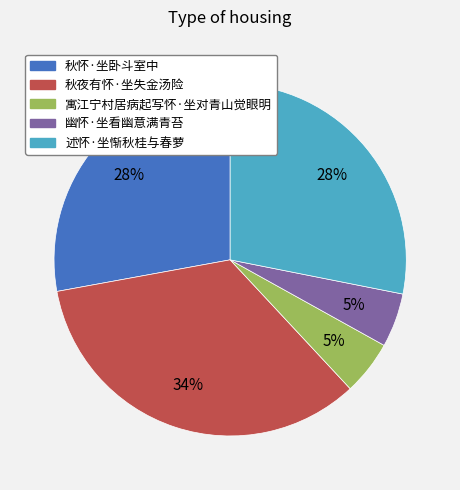

Does any single category account for the majority?

No